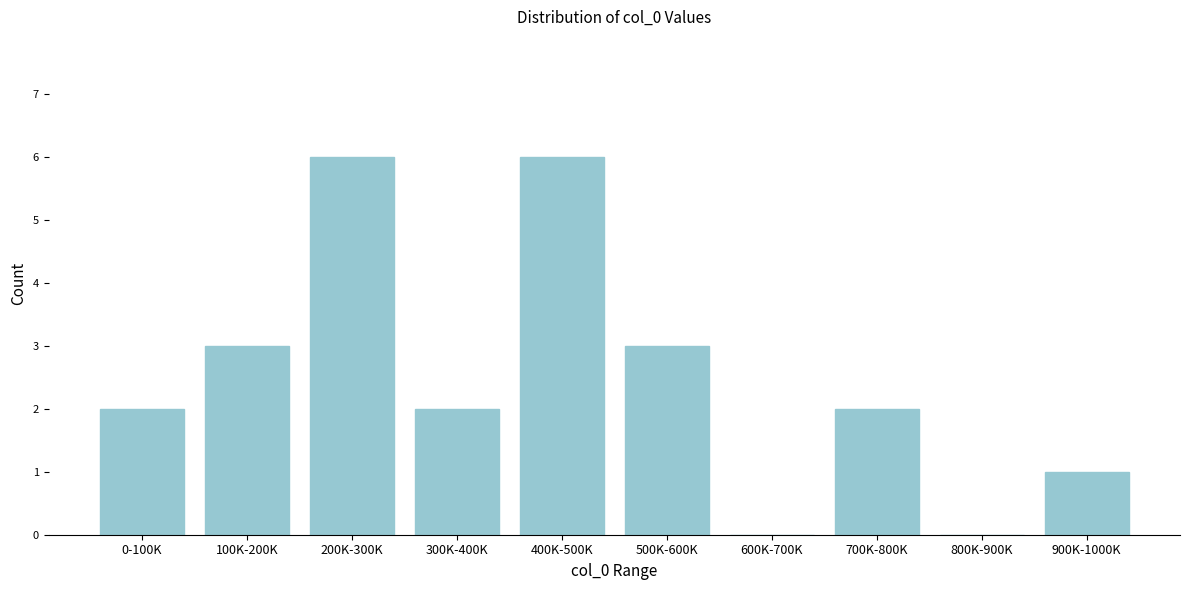

Reading left to right, what are all the values shown in this chart?

0-100K=2	100K-200K=3	200K-300K=6	300K-400K=2	400K-500K=6	500K-600K=3	600K-700K=0	700K-800K=2	800K-900K=0	900K-1000K=1